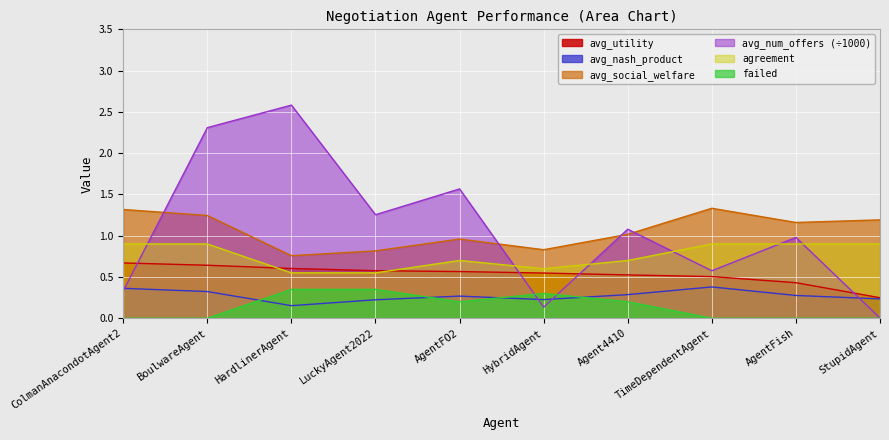

True or false: avg_social_welfare has more than 2 interior local peaks.

False